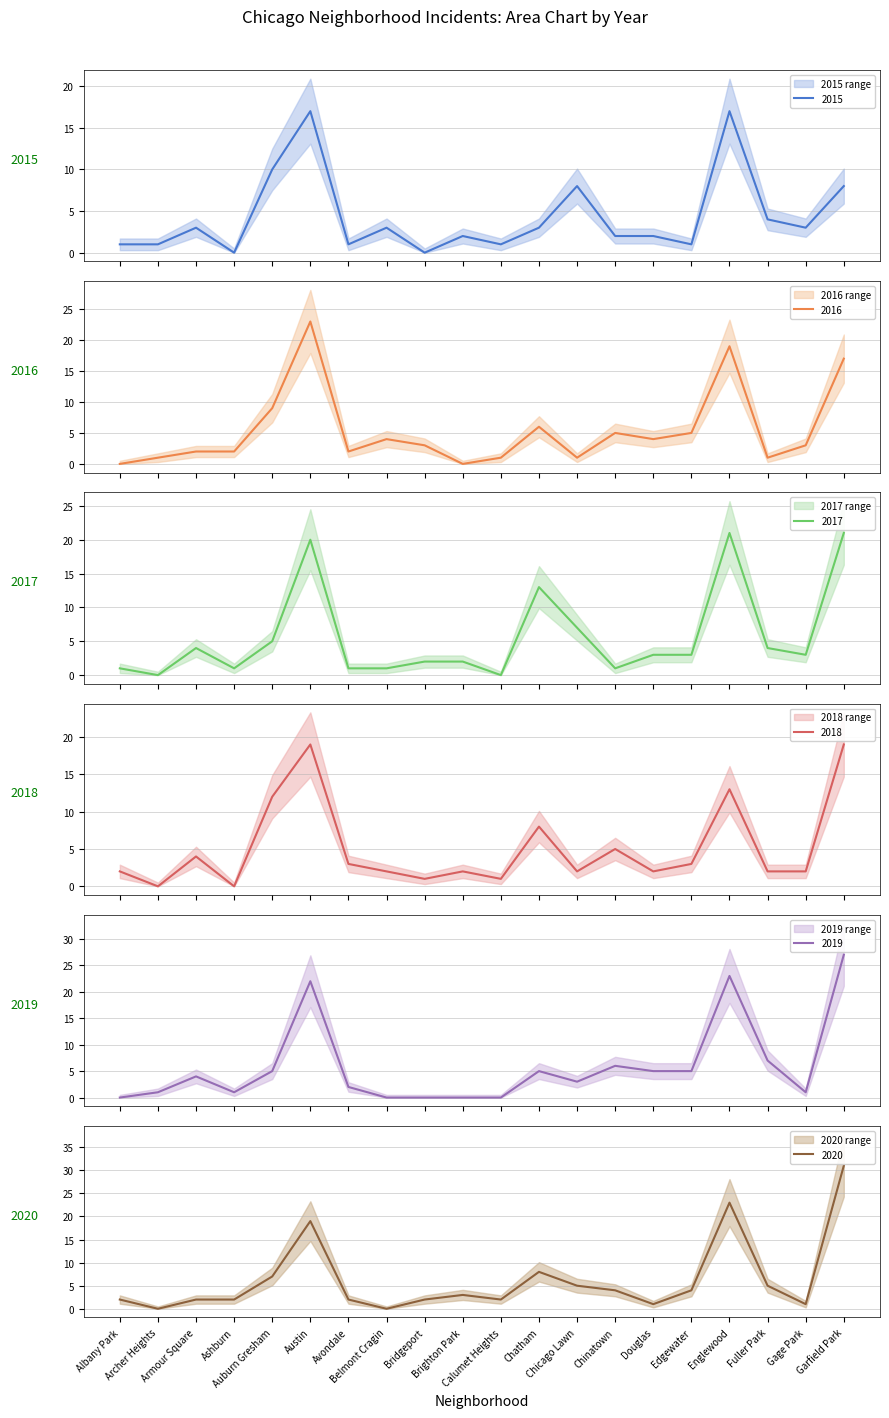

Which series changed the most between Bridgeport and Chicago Lawn?

2015